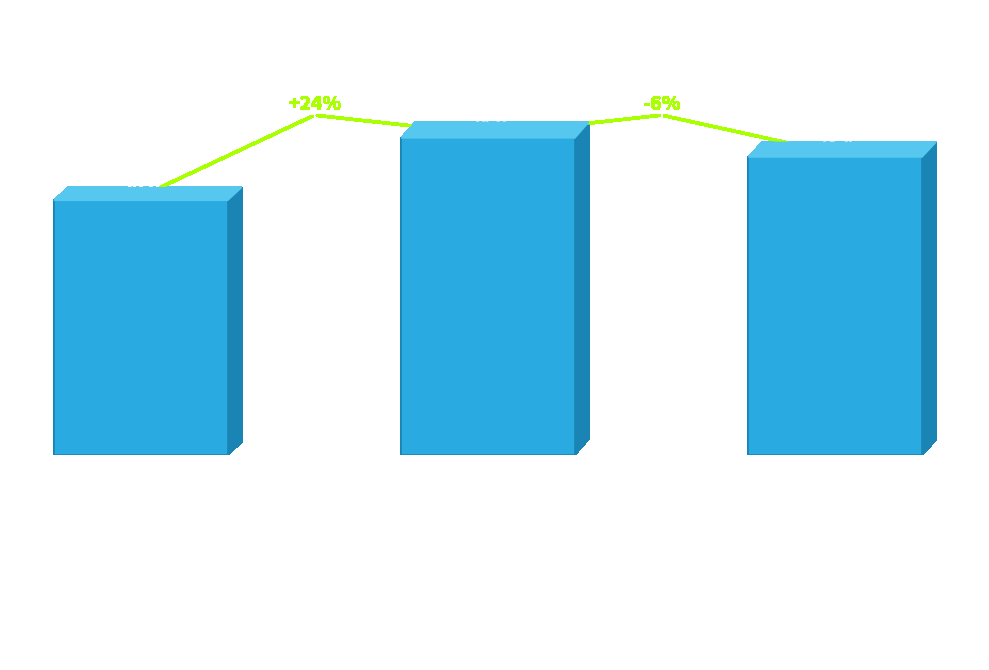

Reading right to left, what are all the values shown in this chart?

Agglomerate
Count = 3=23.4	Agglomerate
Count = 2=24.9	Agglomerate
Count = 1=20.0